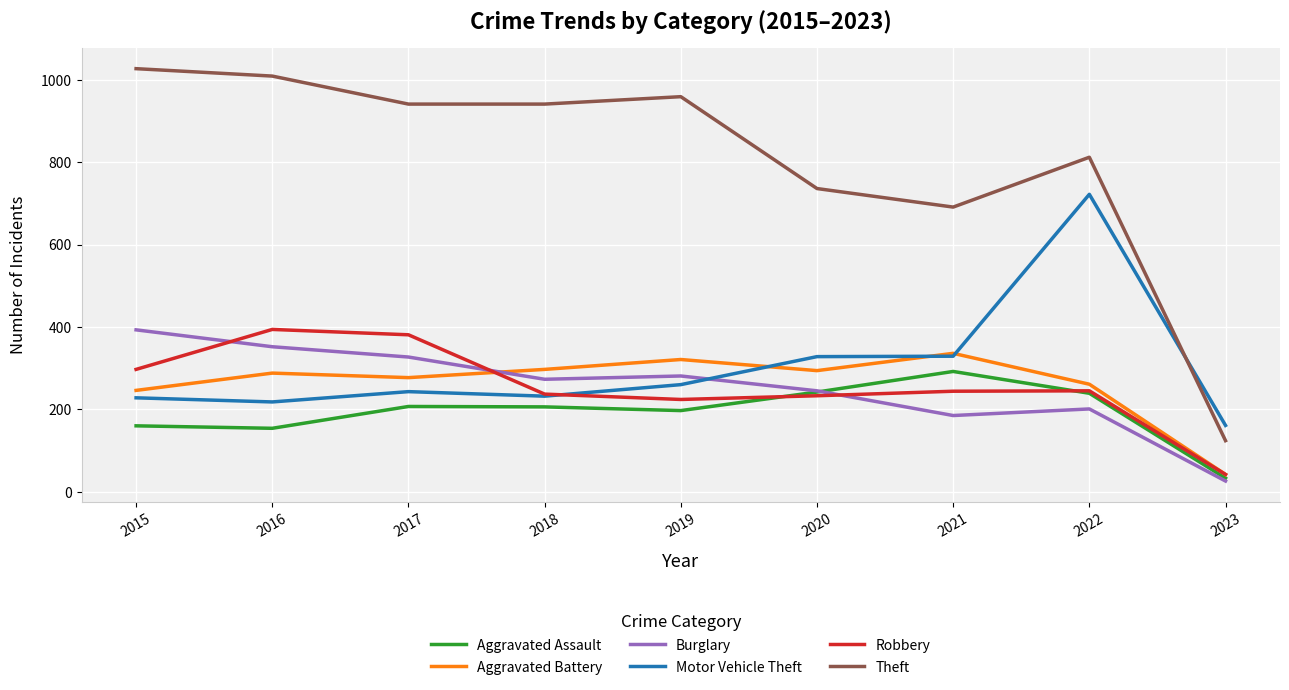

What is the total value across all series at 2016?

2415